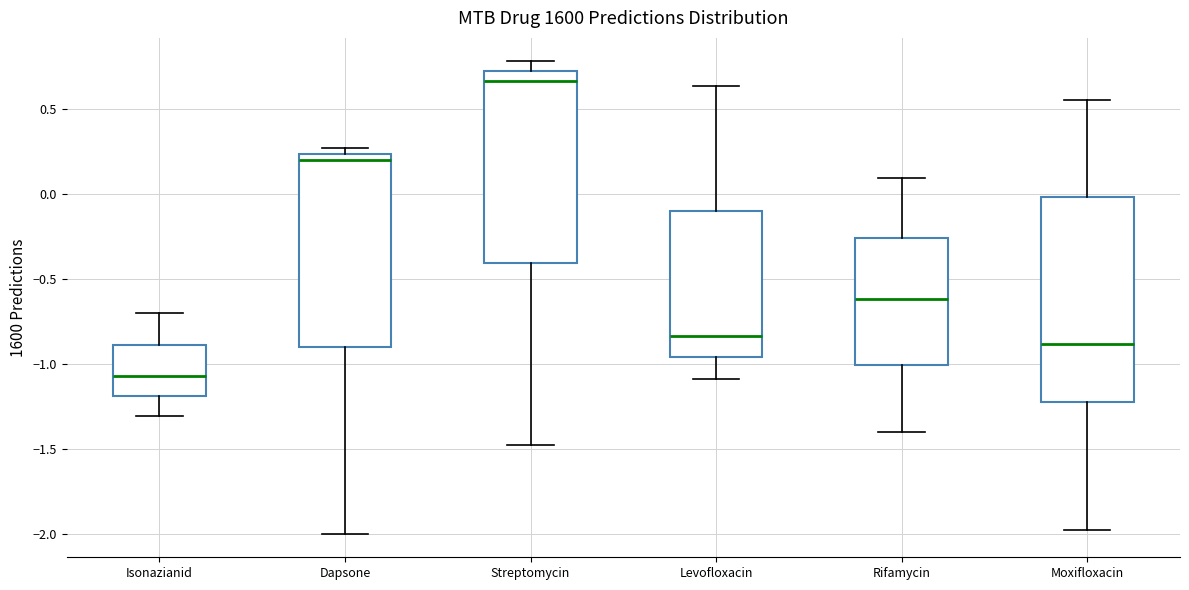

Reading left to right, transcribe this box plot: for each box, give where its median line is, the range the box spans, and where its two whiskers end, as read against the y-axis. The values are not printed on the chart, so give them approximately, as read against the axis.

Isonazianid: median -1.05, box -1.20 to -0.90, whiskers -1.30 to -0.70
Dapsone: median 0.20, box -0.90 to 0.25, whiskers -2.00 to 0.25 (just above the box's upper edge)
Streptomycin: median 0.65, box -0.40 to 0.70, whiskers -1.45 to 0.80
Levofloxacin: median -0.85, box -0.95 to -0.10, whiskers -1.10 to 0.65
Rifamycin: median -0.60, box -1.00 to -0.25, whiskers -1.40 to 0.10
Moxifloxacin: median -0.90, box -1.20 to 0.00, whiskers -2.00 to 0.55